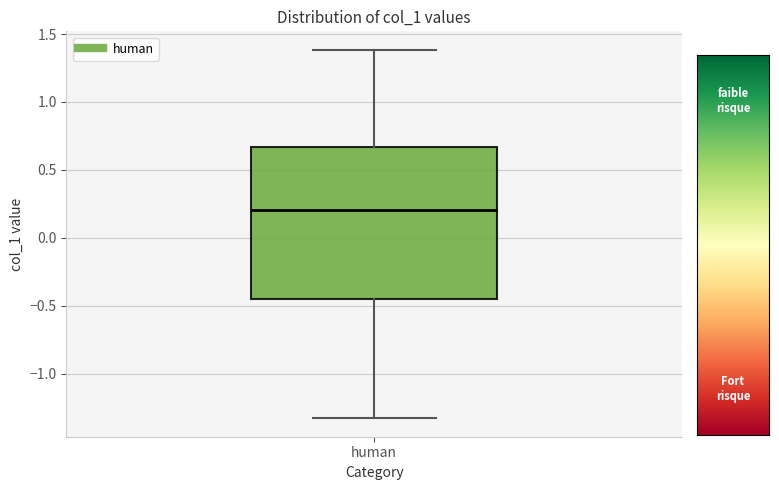

Where does the lower whisker of the box for human end on the y-axis? The values are not printed on the chart, so give them approximately, as read against the axis.

-1.35